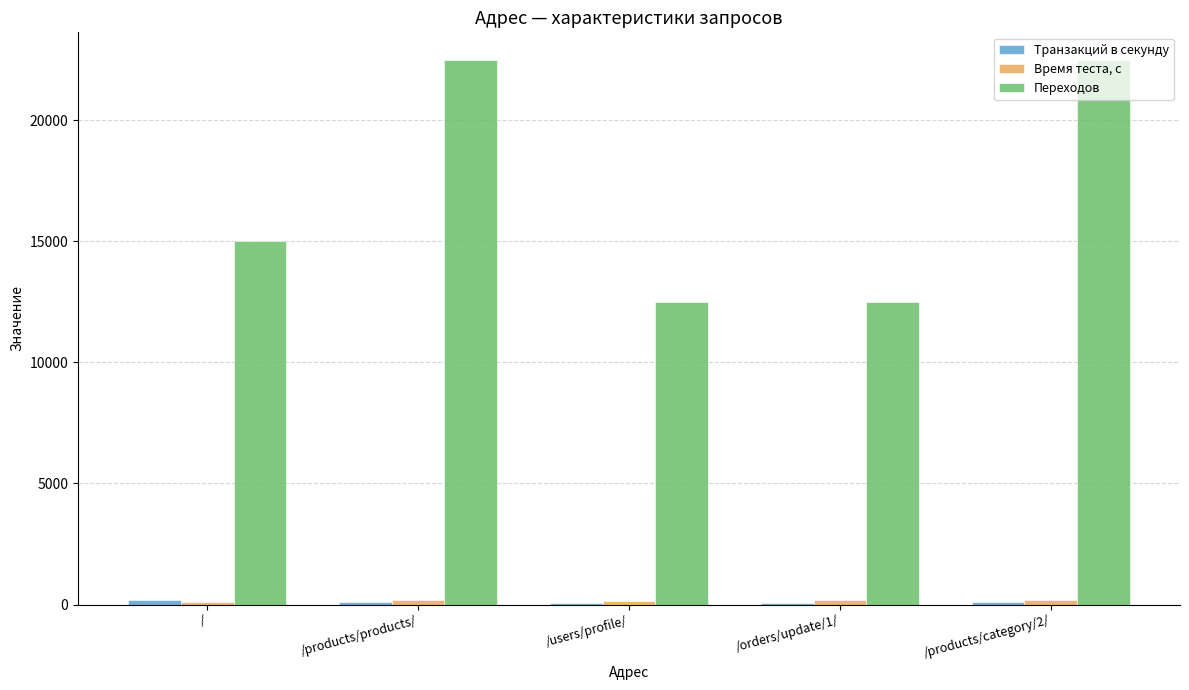

How many groups of bars are there?

5